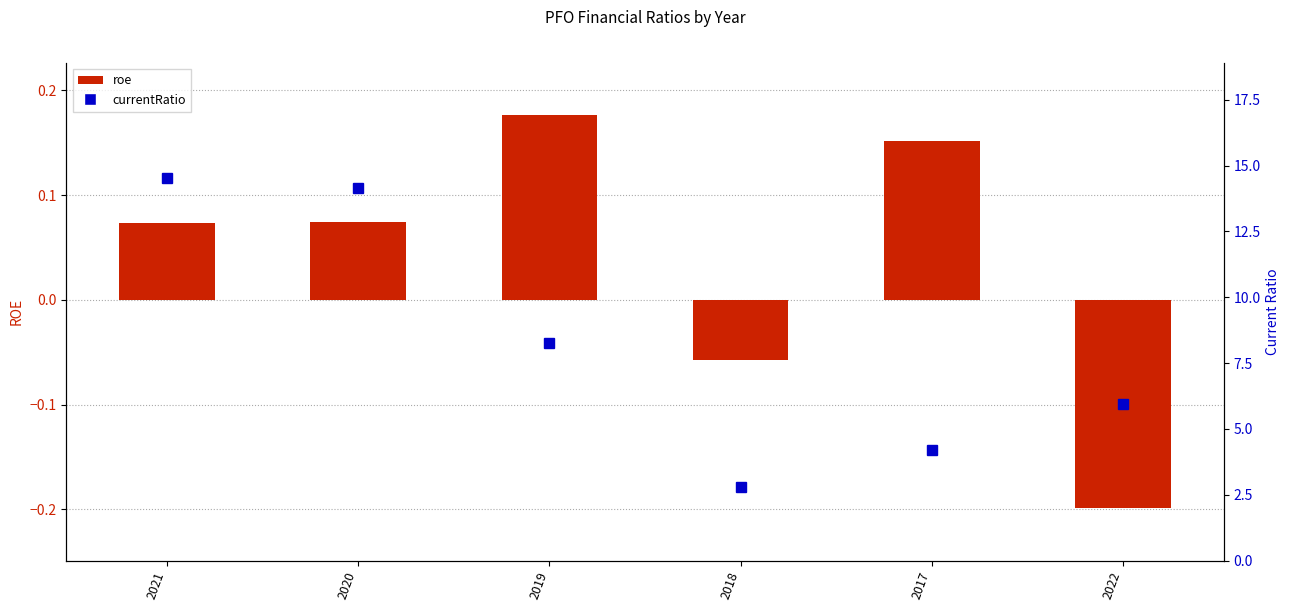

Which series has the largest range (max minus min)?

currentRatio